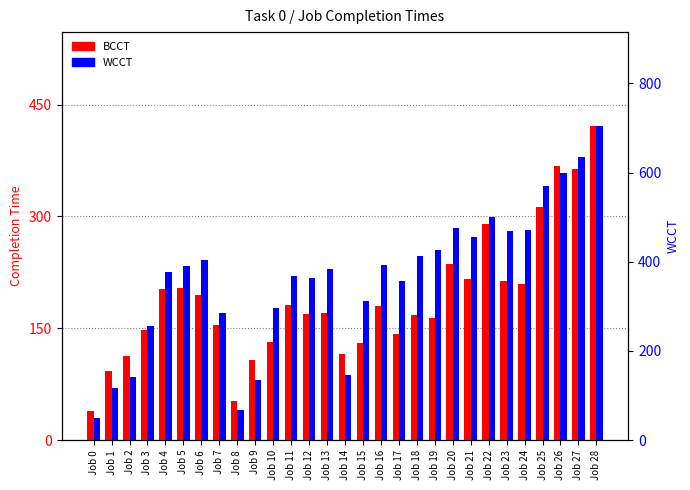

At which label does BCCT first exceed 171?

Job 4